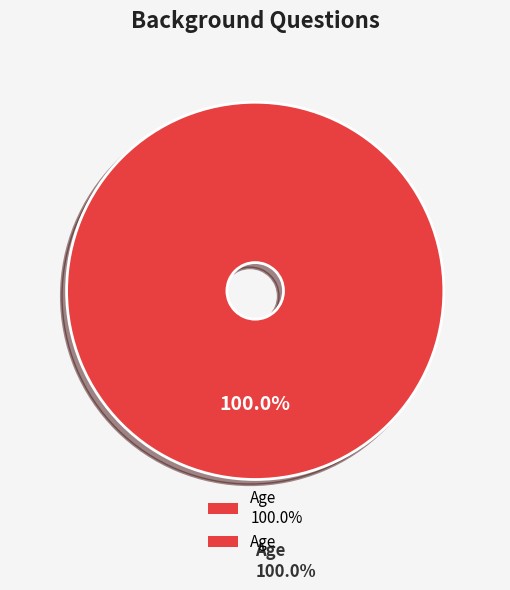

Count the number of slices in the pie.

2